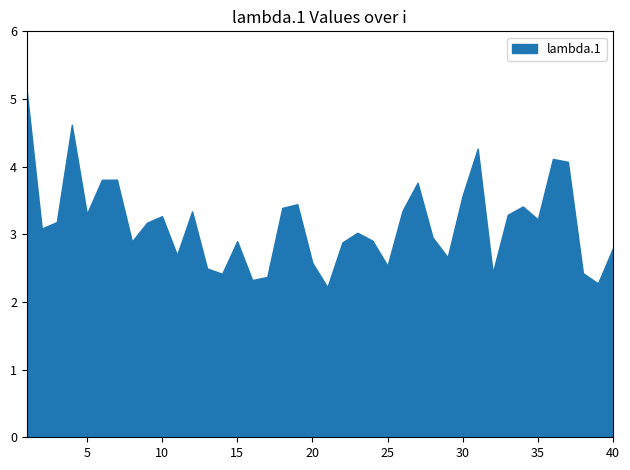

The chart shows a value of 7.1 at 4. True or false?

False